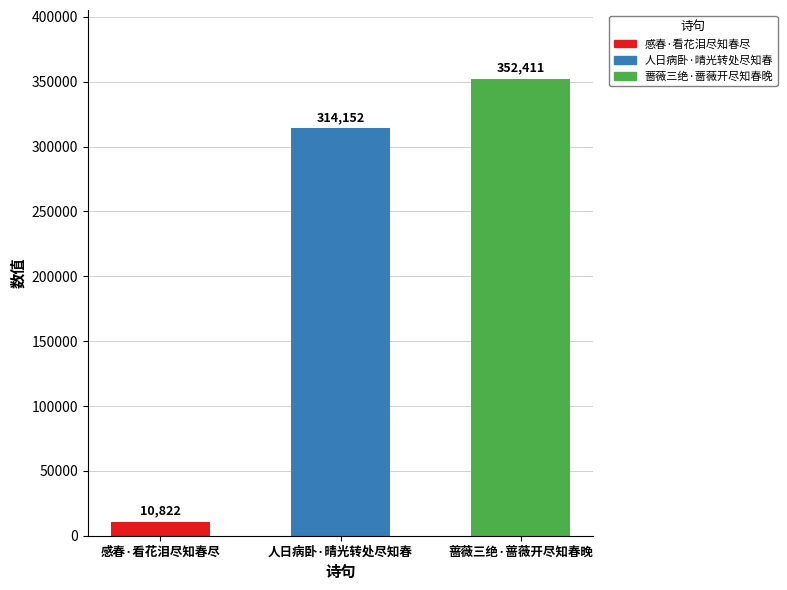

The value at 蔷薇三绝·蔷薇开尽知春晚 is 89690. True or false?

False